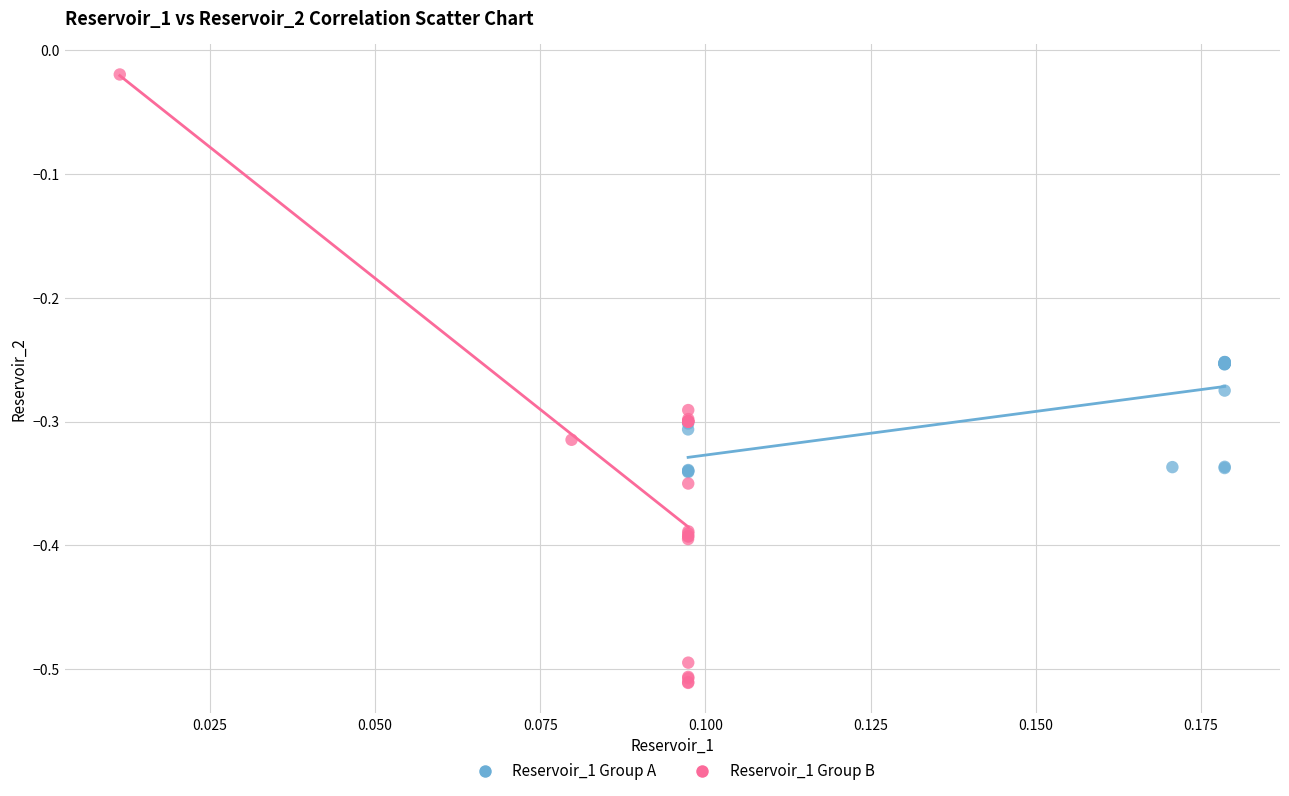

What are all the series names shown in the legend?

Reservoir_1 Group A, Reservoir_1 Group B